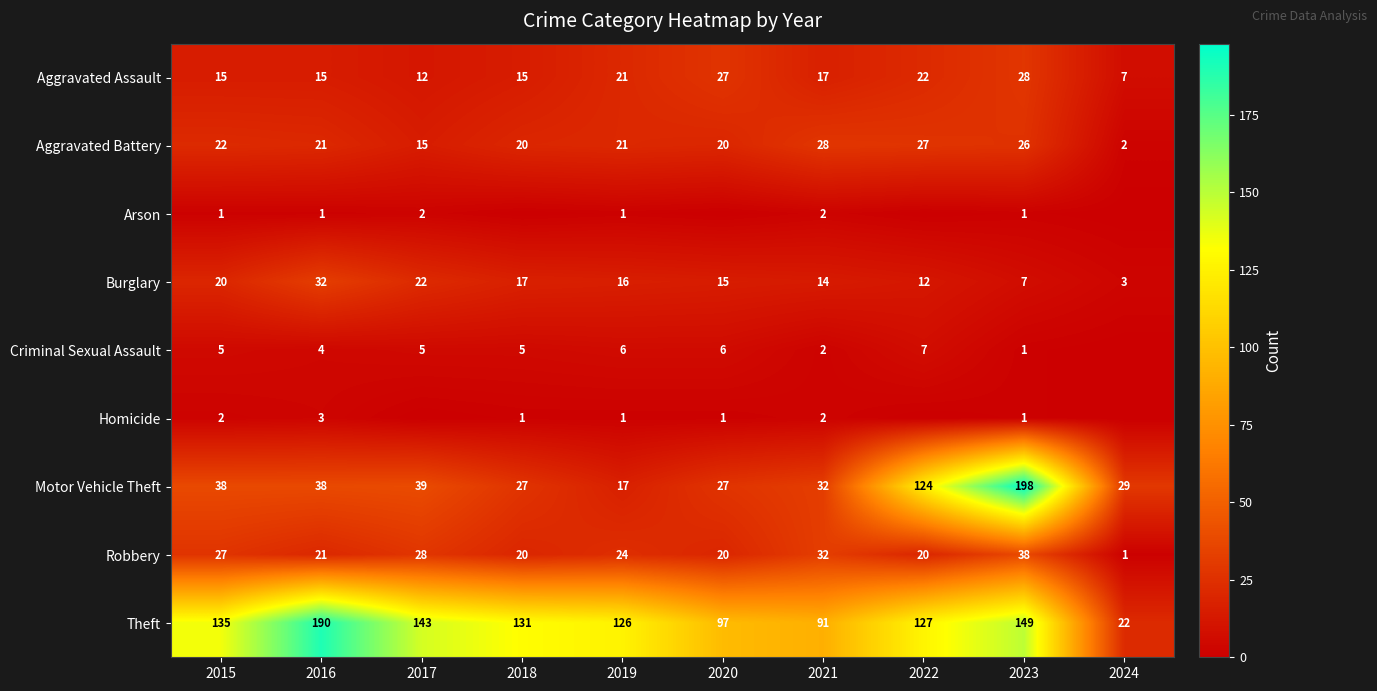

Is it true that Burglary equals 15 at 2020?

True